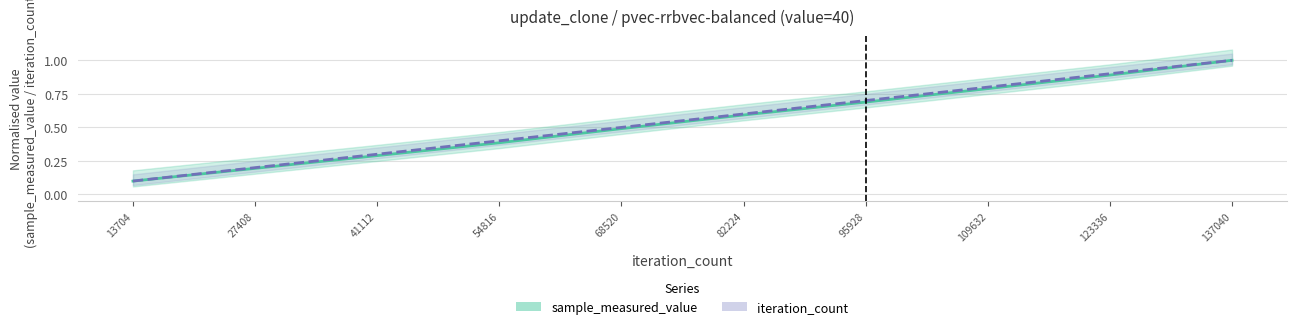

At 54816, list the series in order from smallest to largest.

sample_measured_value, iteration_count